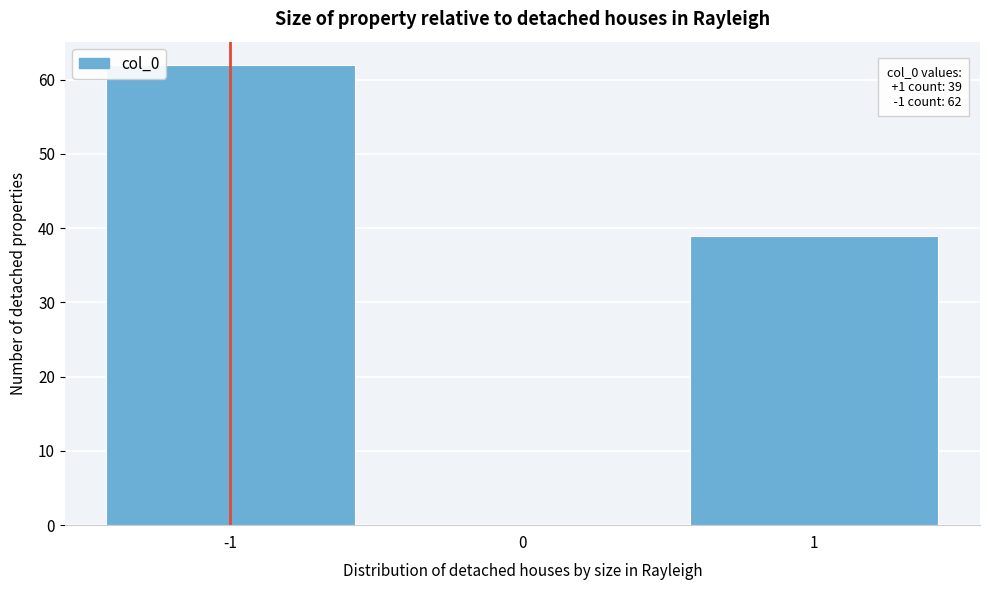

Over which range of the x-axis is the bar tallest?

-1.5 to -0.5